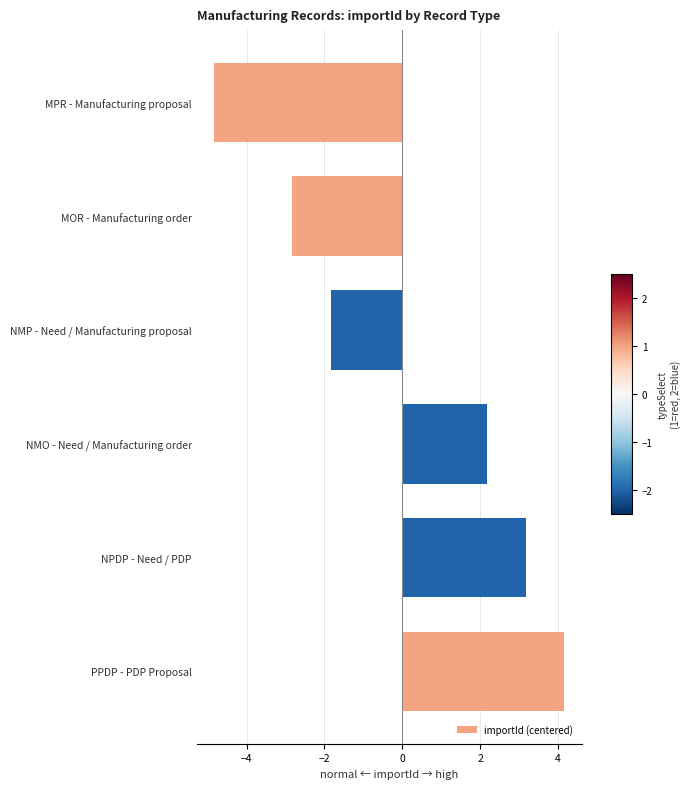

Is it true that the value at MPR - Manufacturing proposal is -1.3?

False